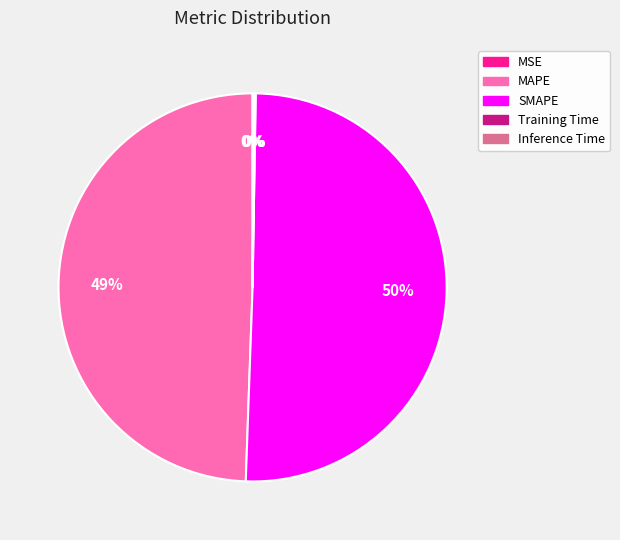

Is it true that SMAPE is 50% of the pie?

True